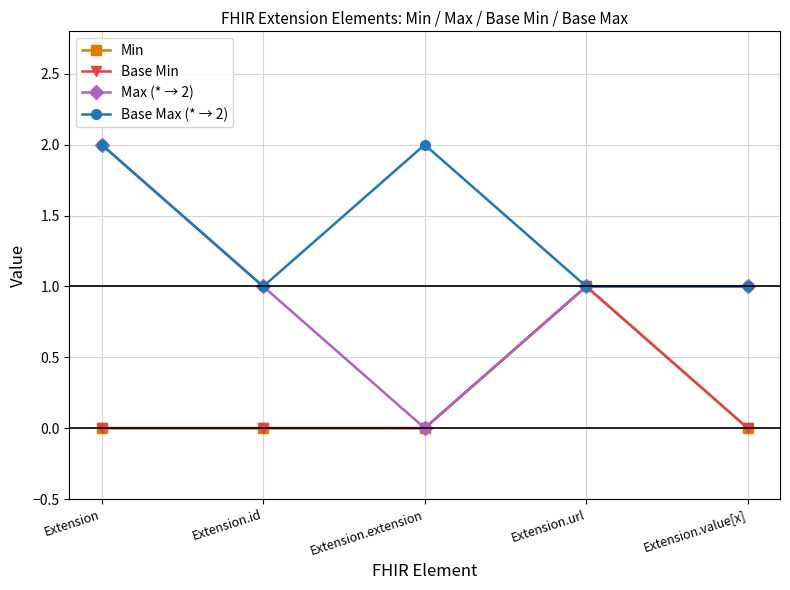

True or false: Min has a value of 0 at Extension.extension.

True